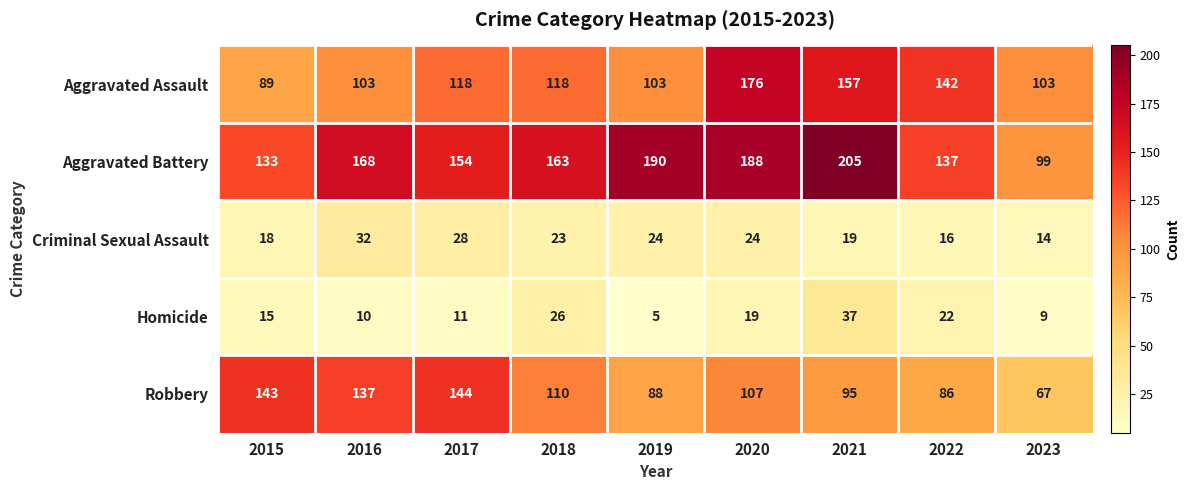

How many values in the Robbery series are below 107?

4